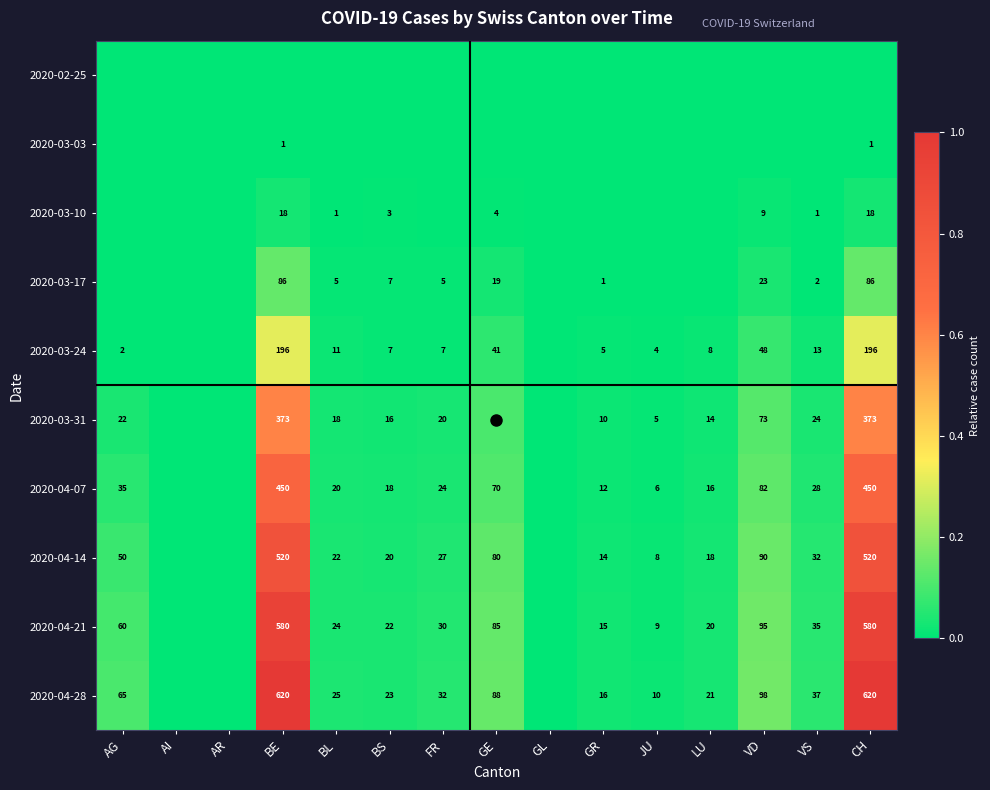

At which category is the sum across all series the highest?

BE